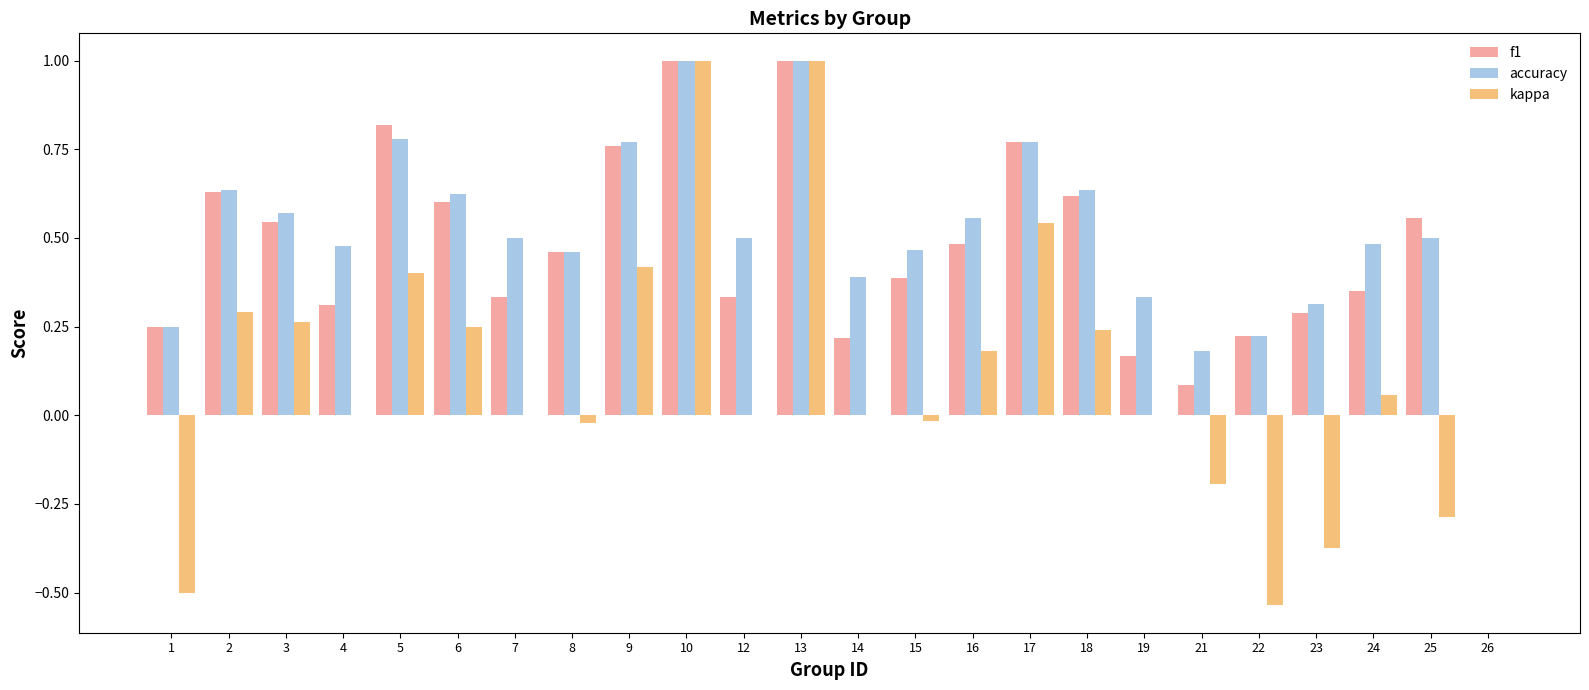

What is the sum of all accuracy values?

12.4